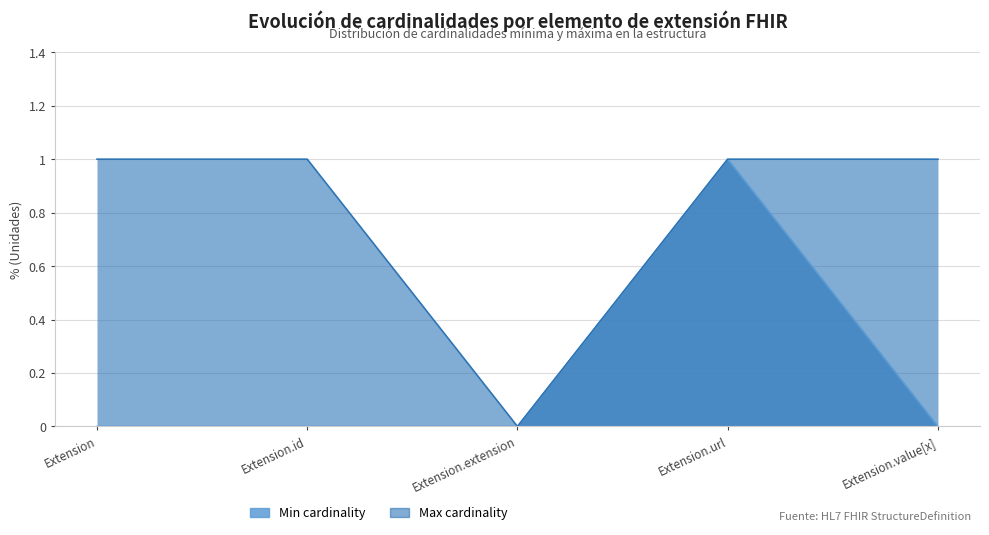

What is the maximum value for Max cardinality?

1